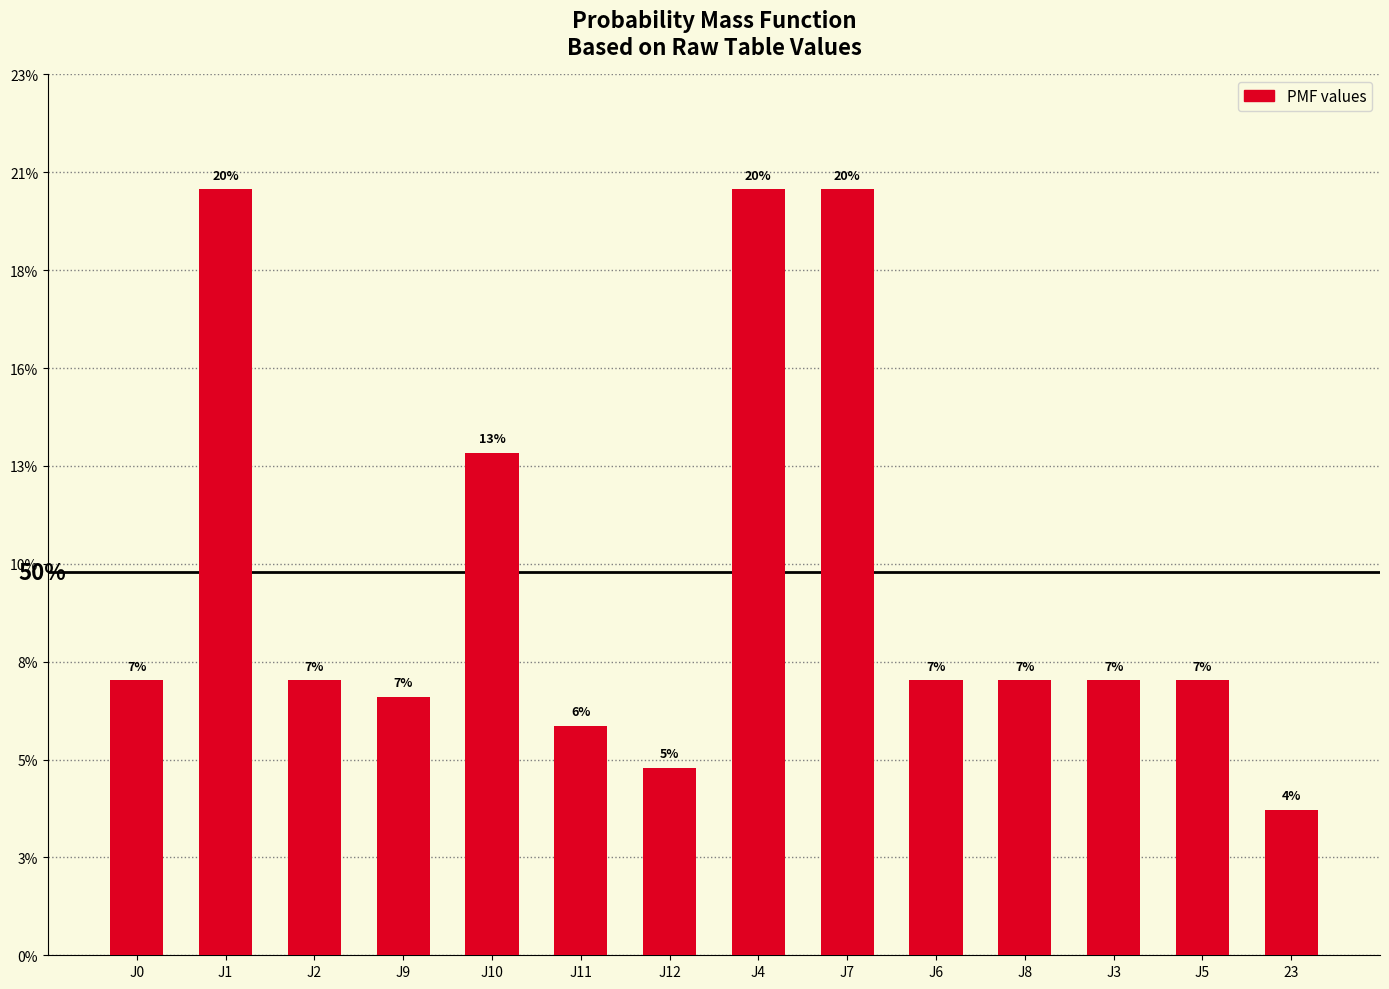

Are the bars horizontal?

No